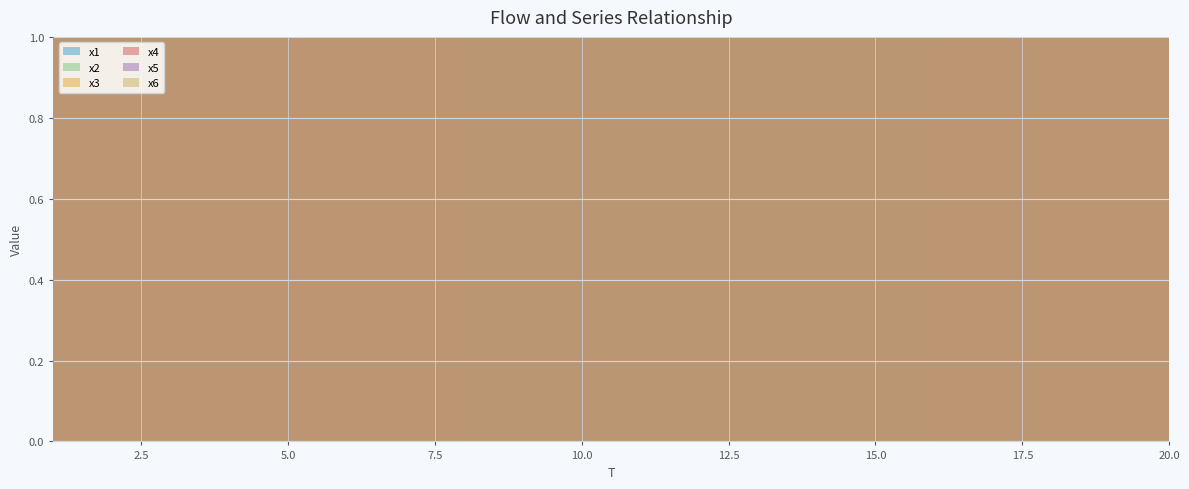

Which series has the largest range (max minus min)?

x3